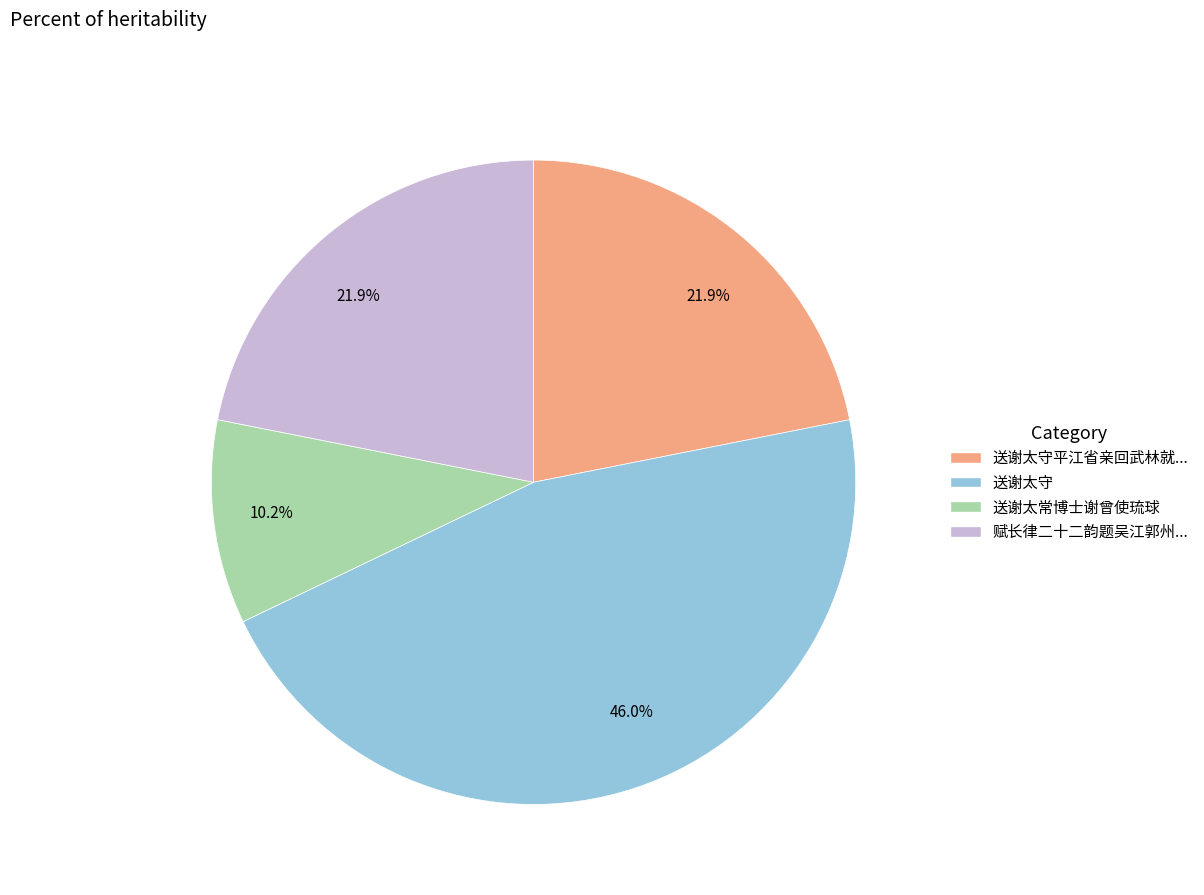

Does any single category account for the majority?

No